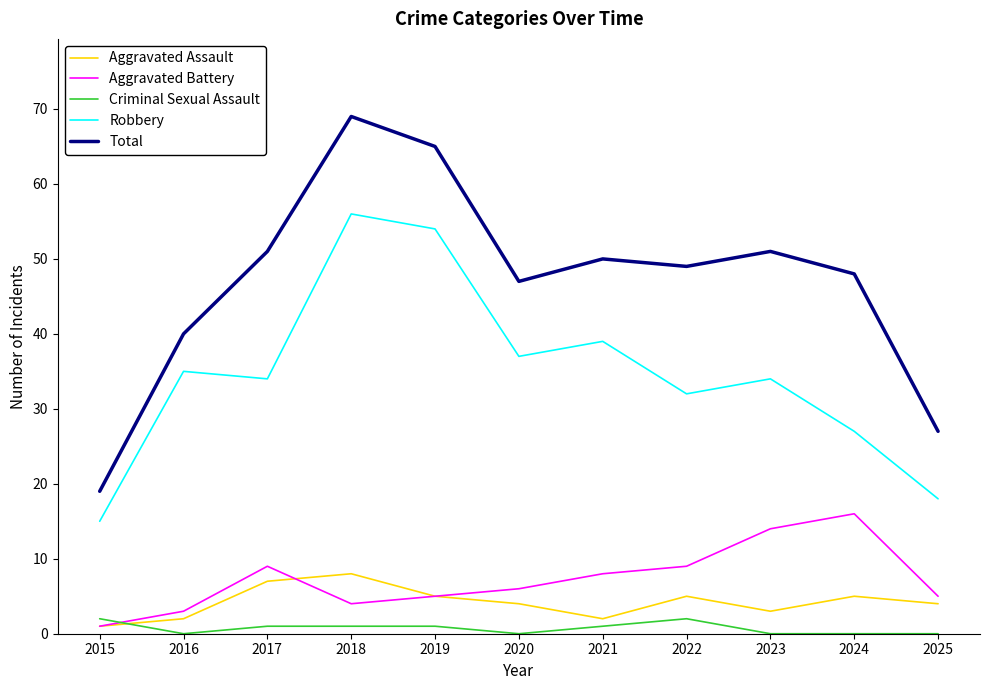

How many interior local peaks does the Aggravated Assault series have?

3